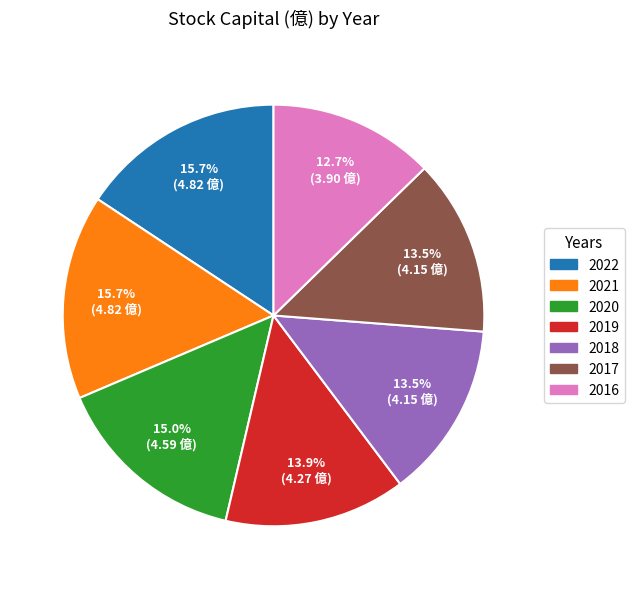

What percentage is NOT represented by 2017?

86.5%